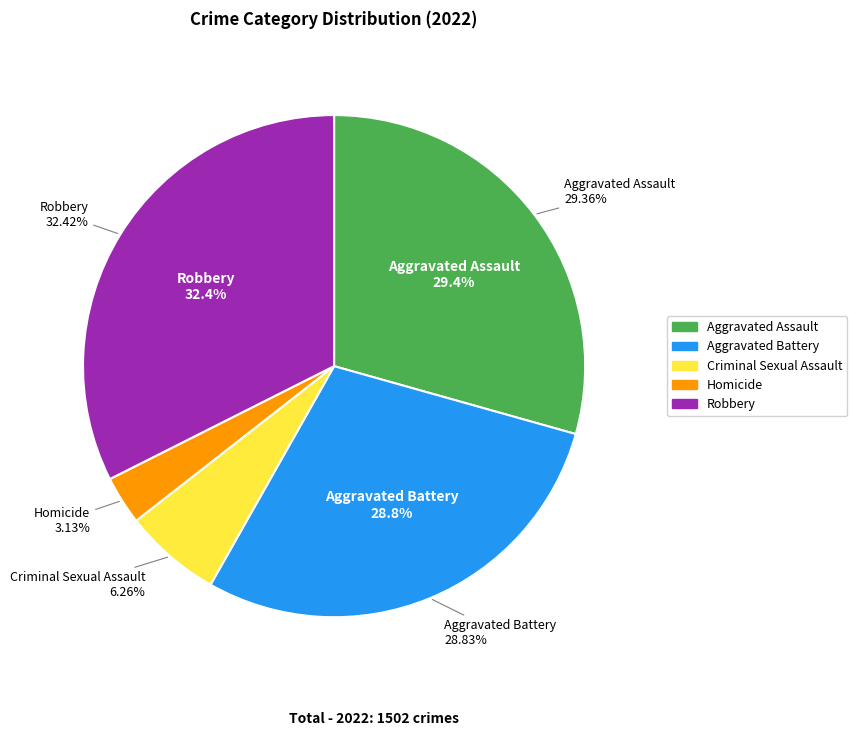

The Aggravated Assault slice represents 20% of the pie. True or false?

False